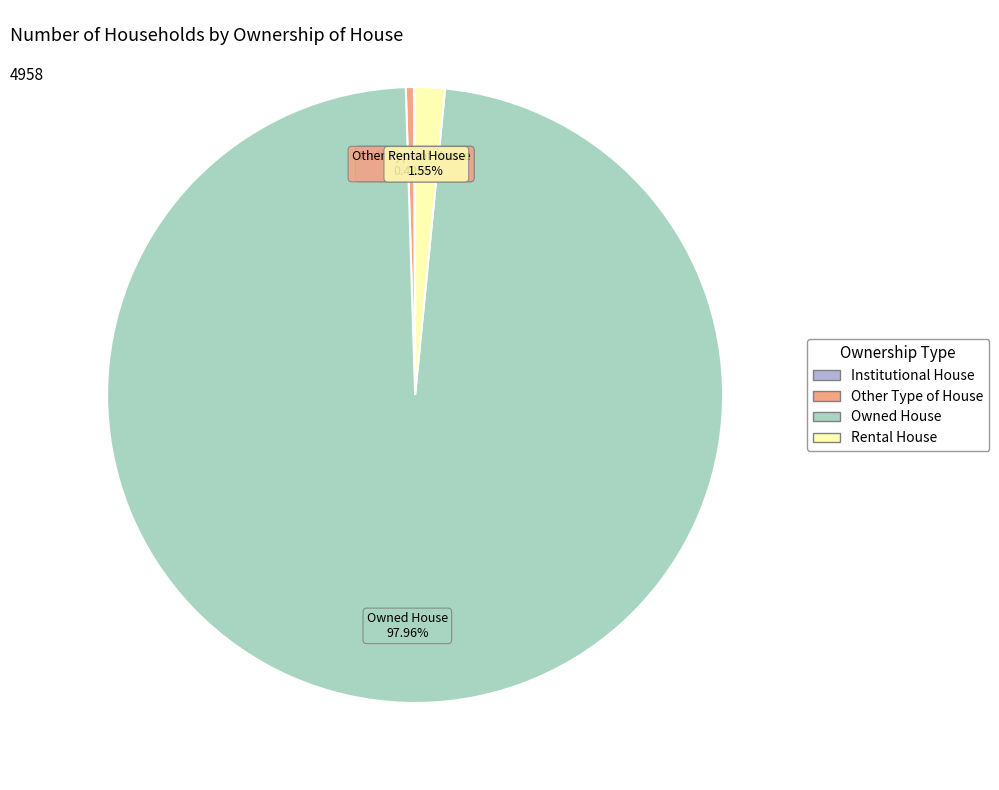

Does any single category account for the majority?

Yes